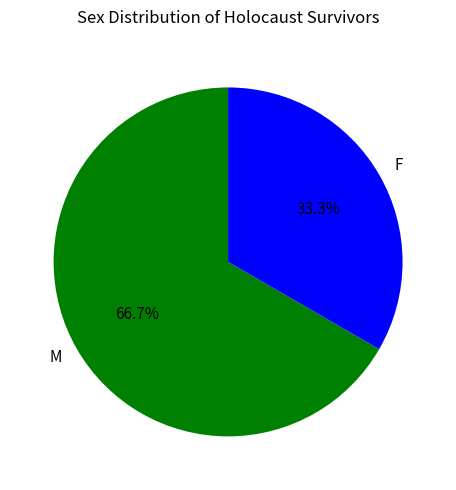

What percentage is NOT represented by F?

66.7%